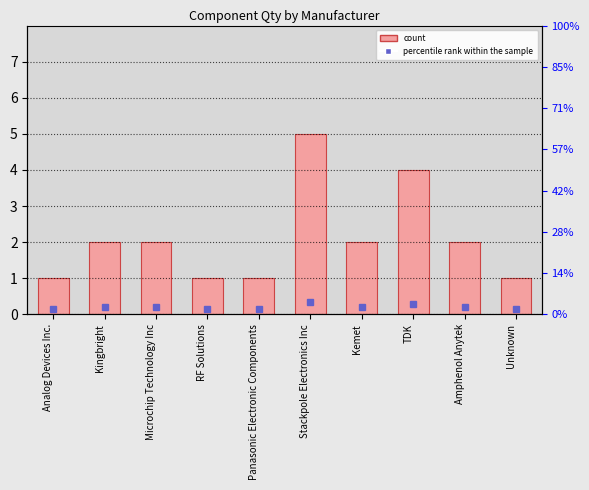

Rank the categories by value from lowest to highest.

Analog Devices Inc., RF Solutions, Panasonic Electronic Components, Unknown, Kingbright, Microchip Technology Inc, Kemet, Amphenol Anytek, TDK, Stackpole Electronics Inc